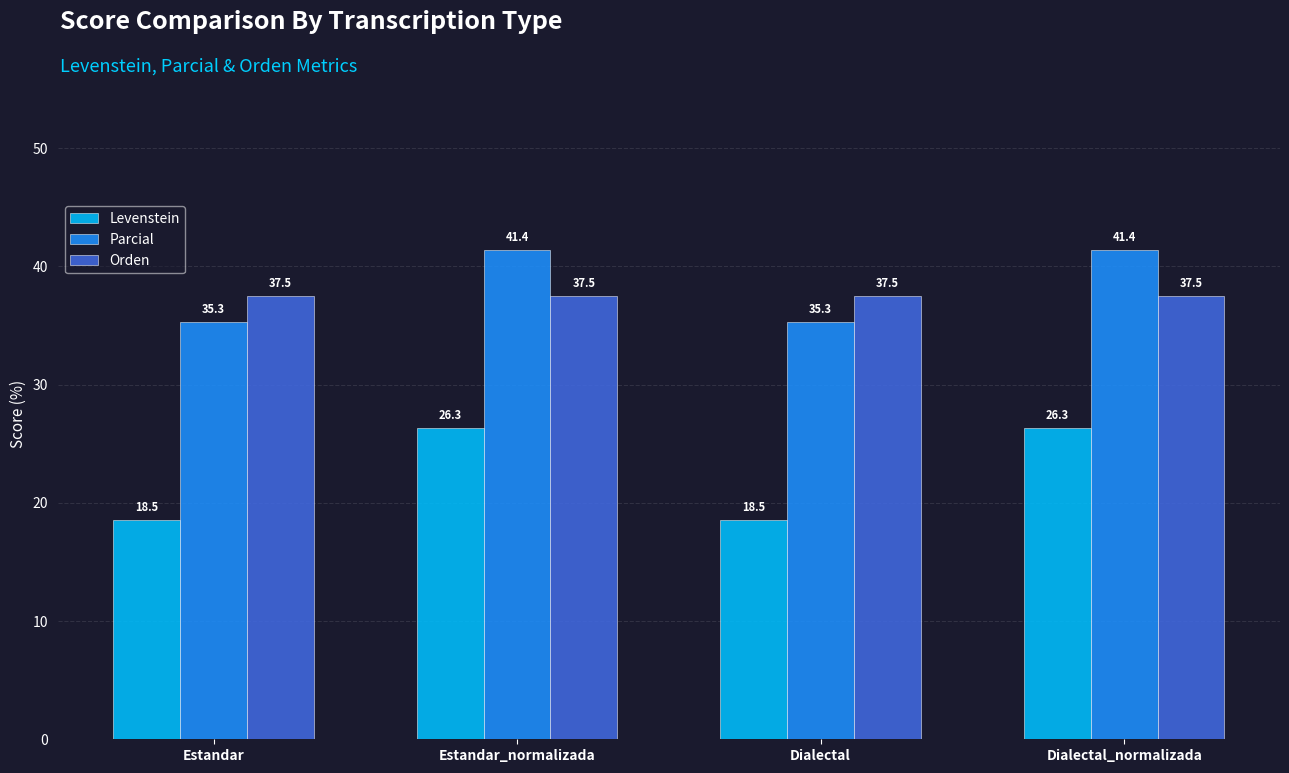

Does the chart contain any negative values?

No